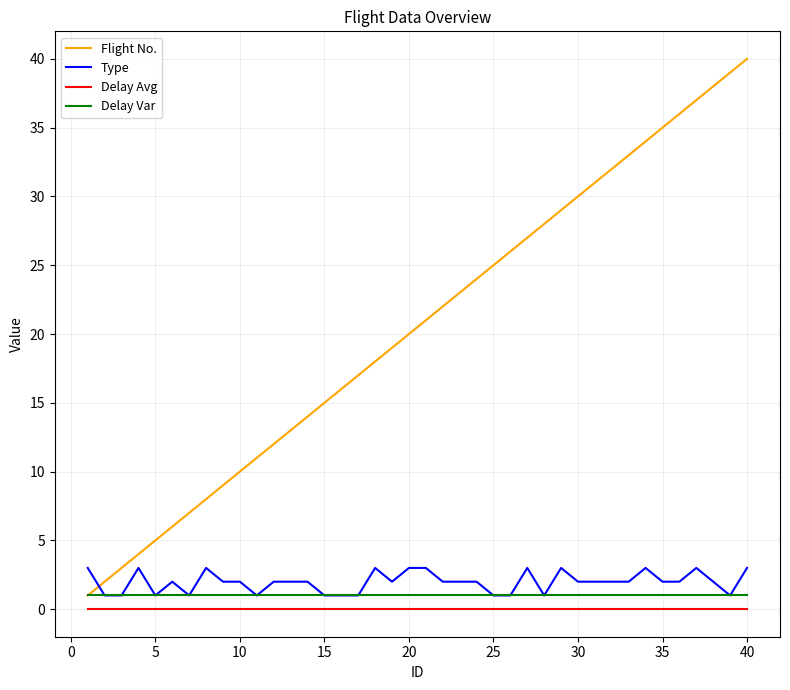

Which series has the widest spread of values?

Flight No.